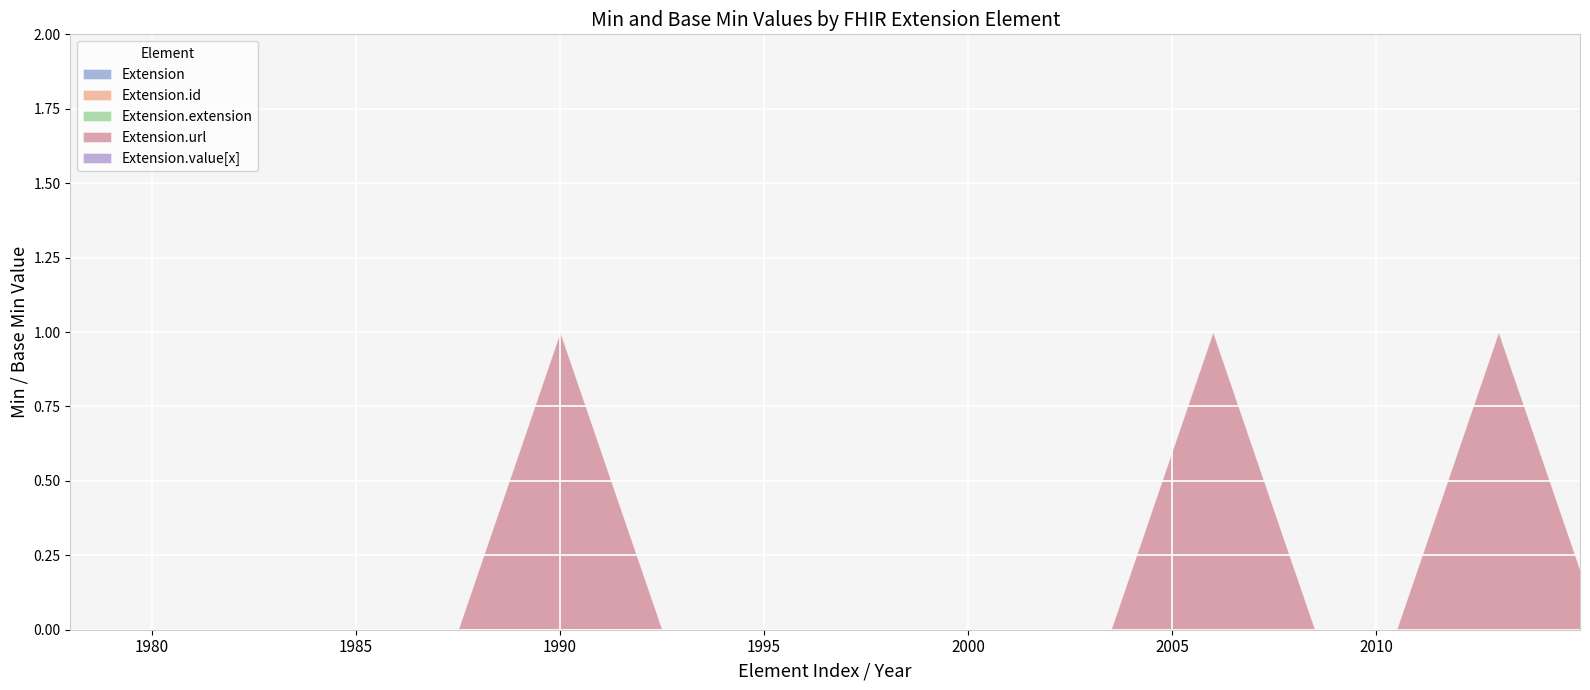

What is the total value across all series at 0?

1